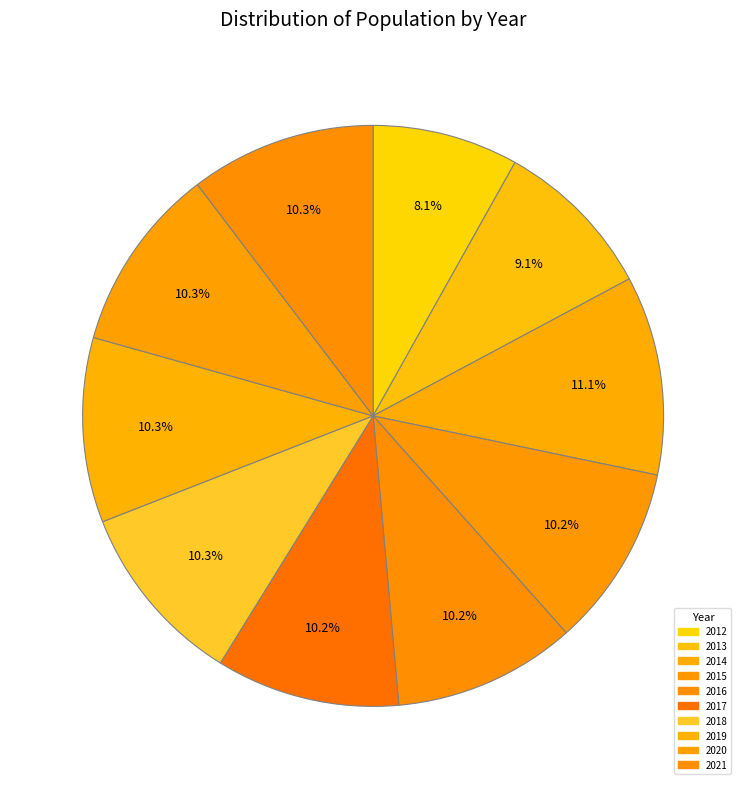

Is it true that 2014 is 17% of the pie?

False